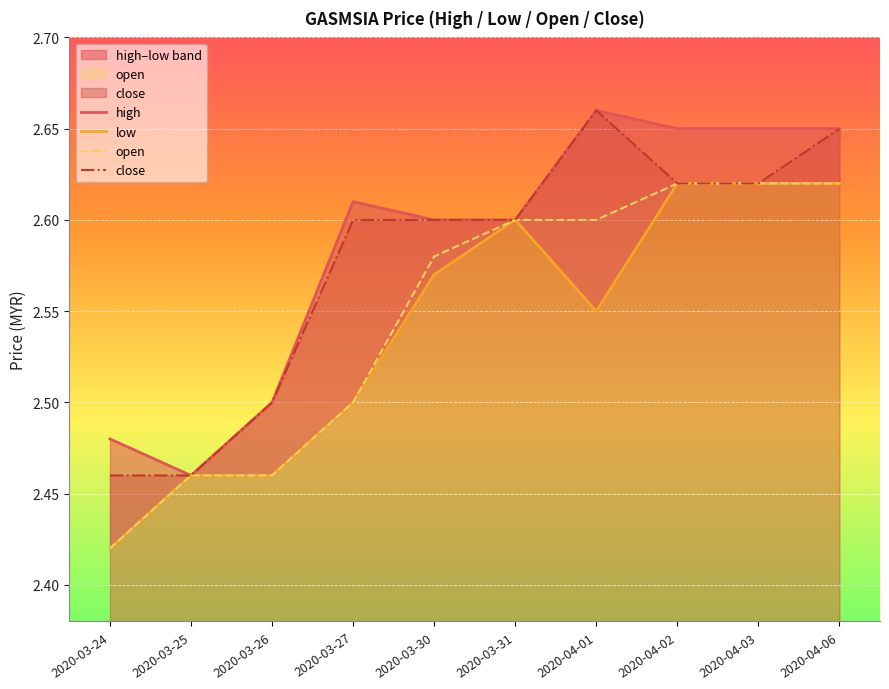

What are all the series names shown in the legend?

high, low, open, close